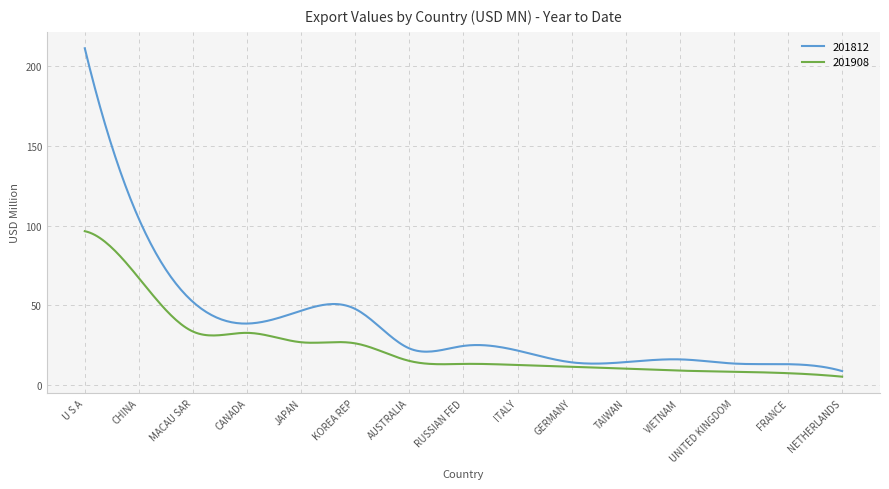

What is the difference between the maximum and minimum values in the 201812 series?

202.7